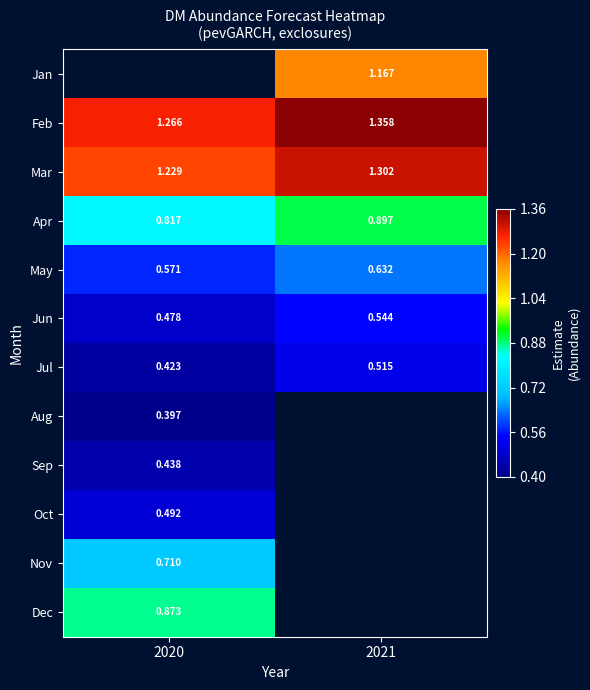

What is the smallest value displayed?

0.4